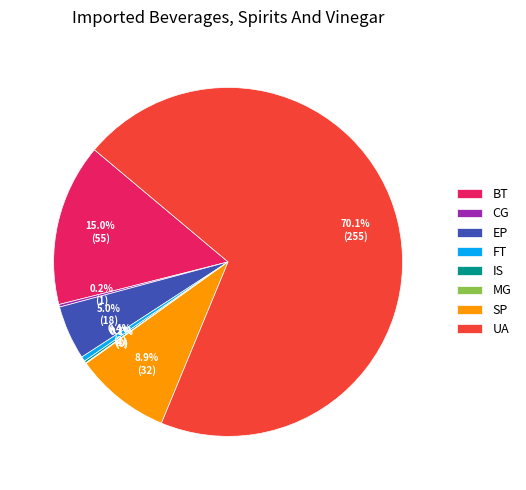

What is the majority slice?

UA